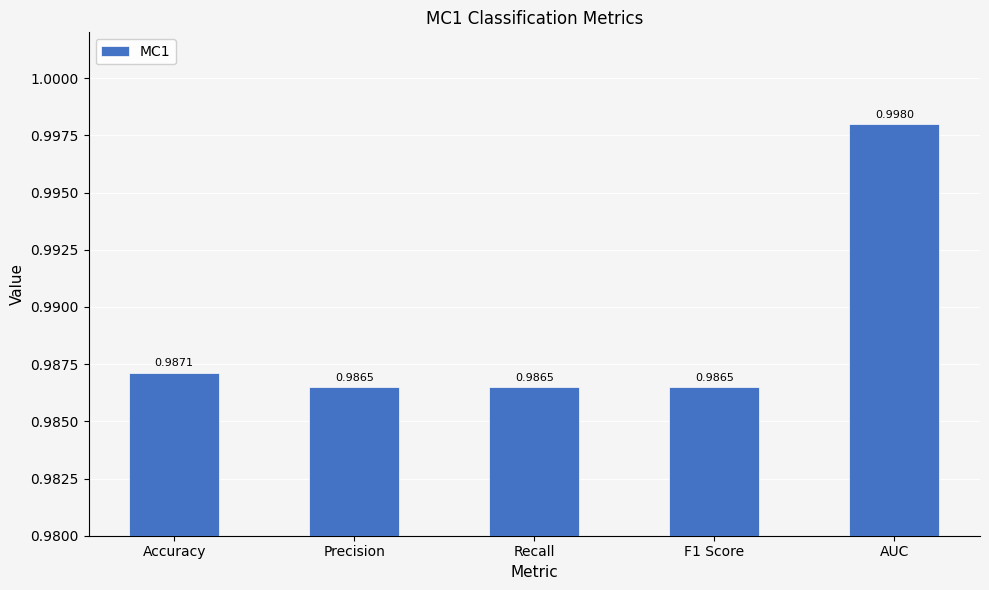

Is it true that the value at AUC is 0.6?

False